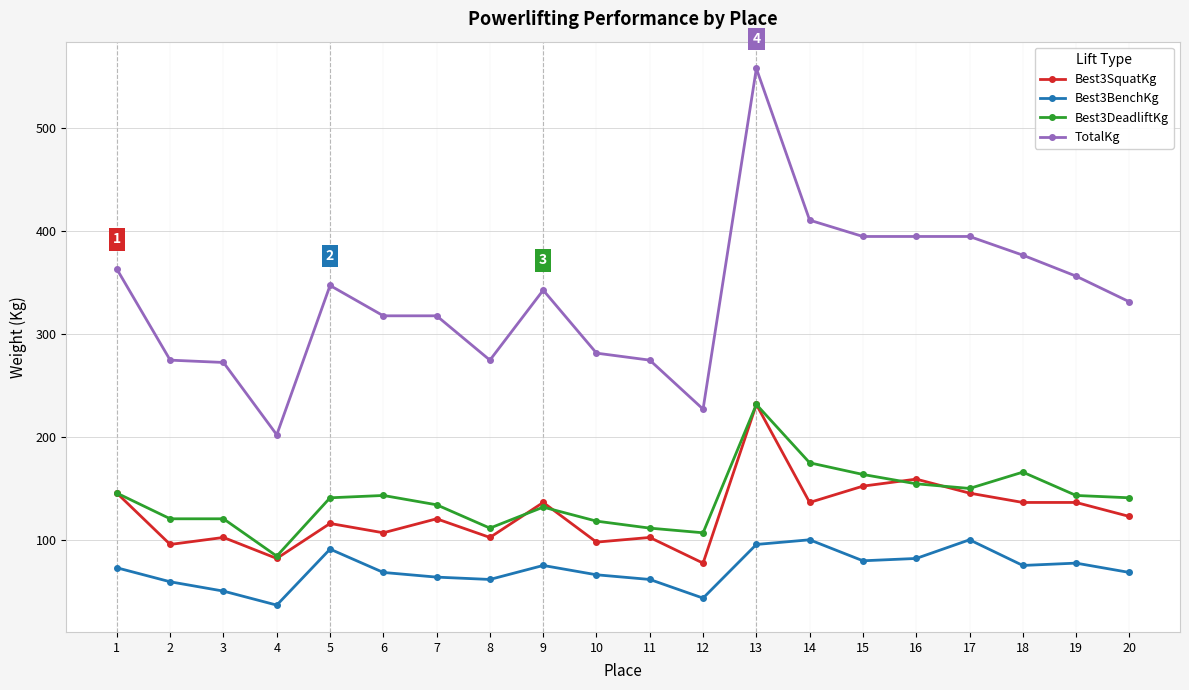

Does the chart display data point markers on the line(s)?

Yes